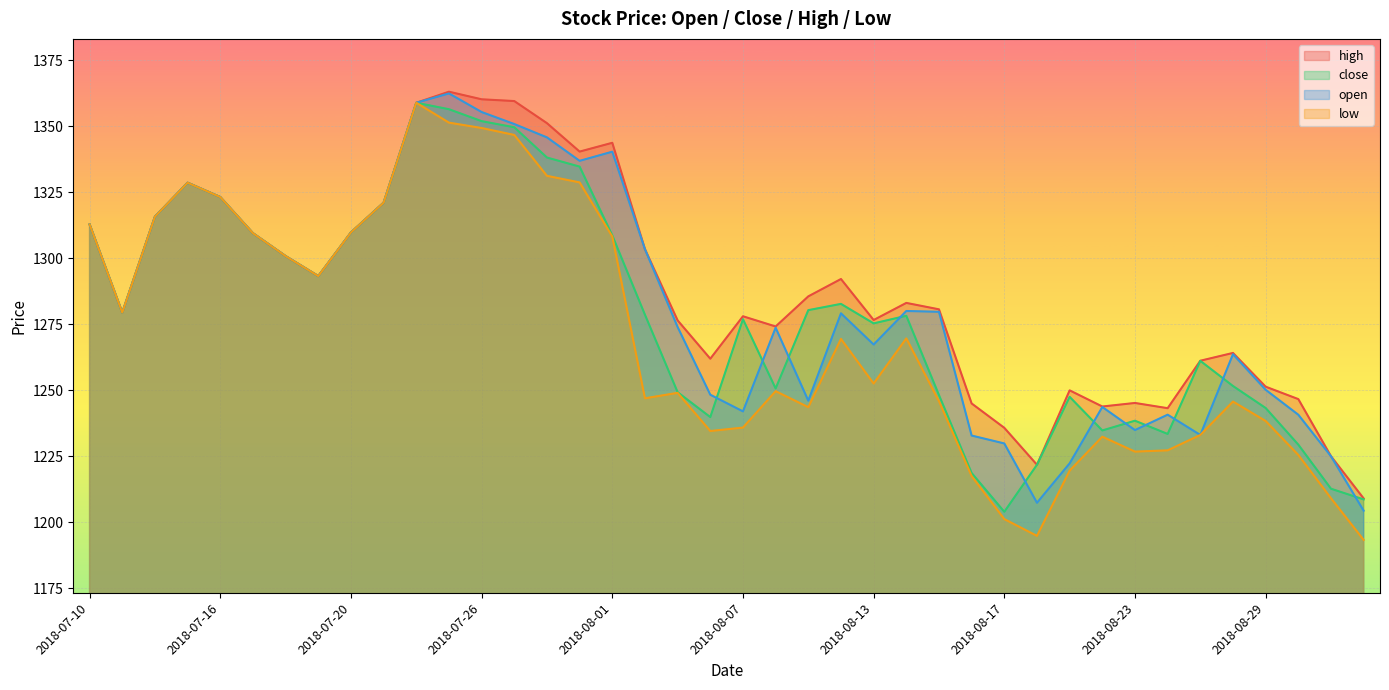

Which category has the highest value across all series?

2018-07-25